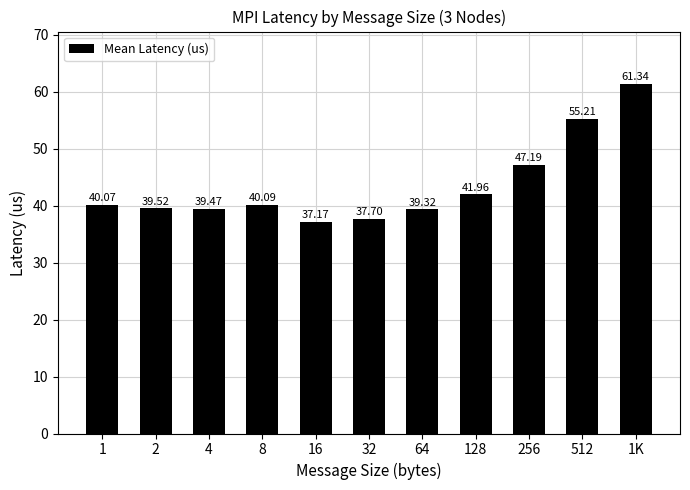

What is the ratio of the value at 256 to the value at 1?

1.2